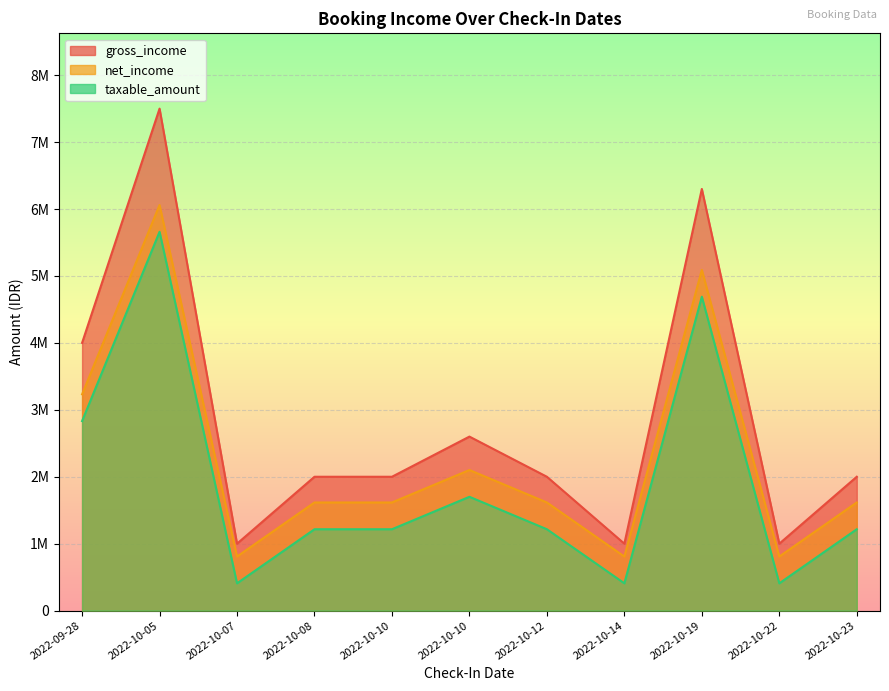

Rank the series at 2022-10-22 from lowest to highest value.

taxable_amount, net_income, gross_income